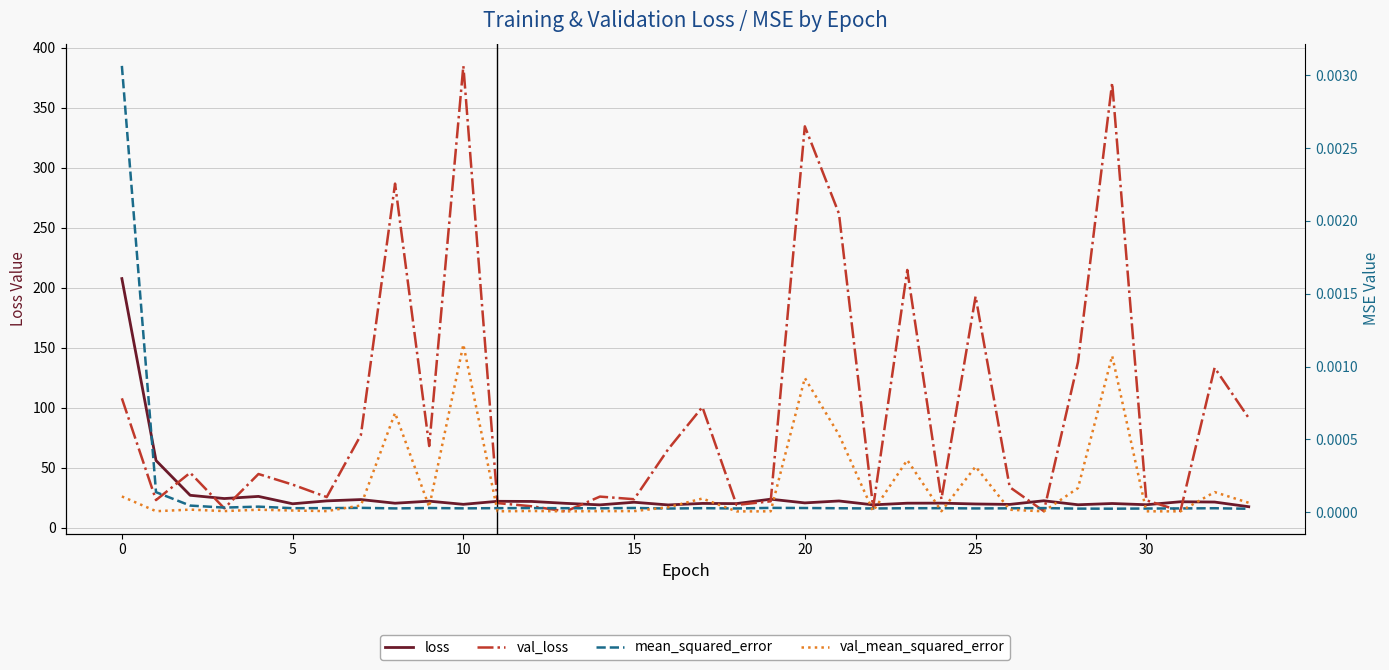

Which category has the highest value in the val_loss series?

10